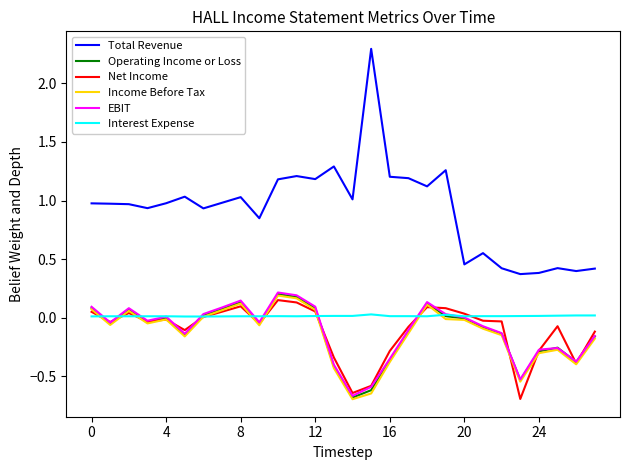

What is the sum of all Net Income values?

-3.0